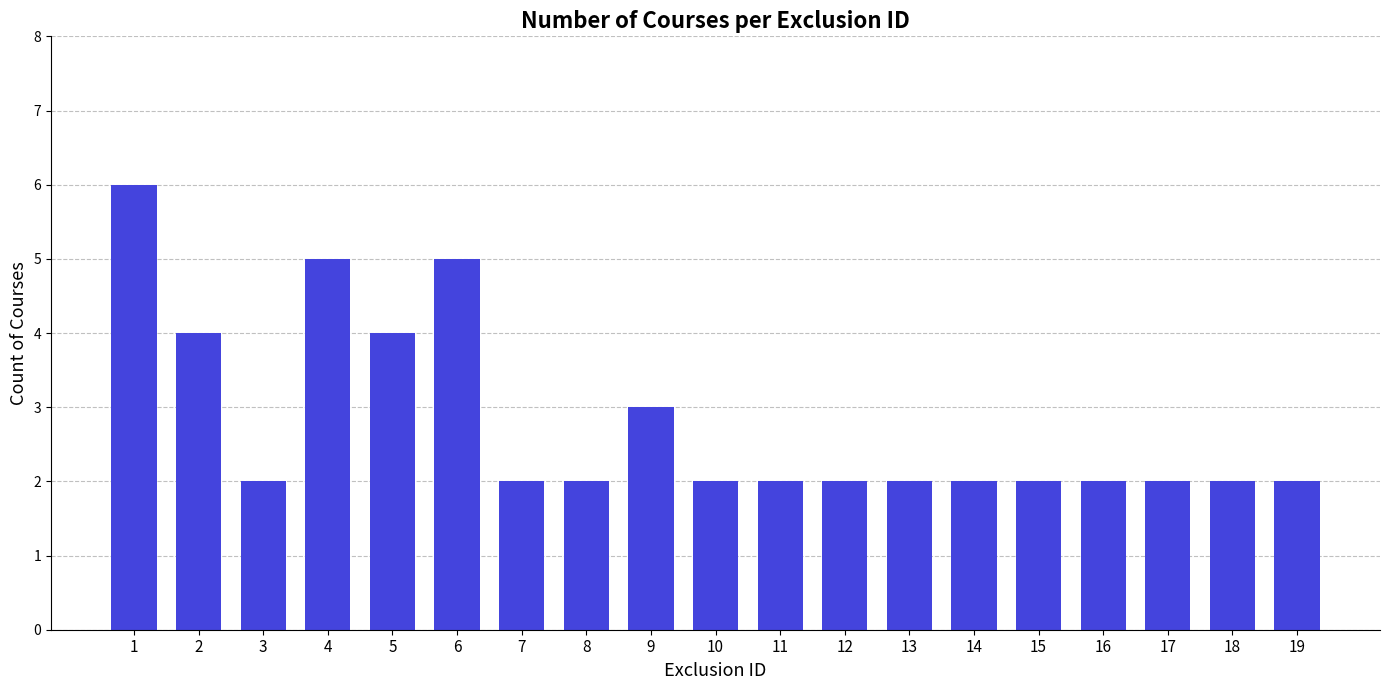

What is the value of the 13th bar from the left?

2